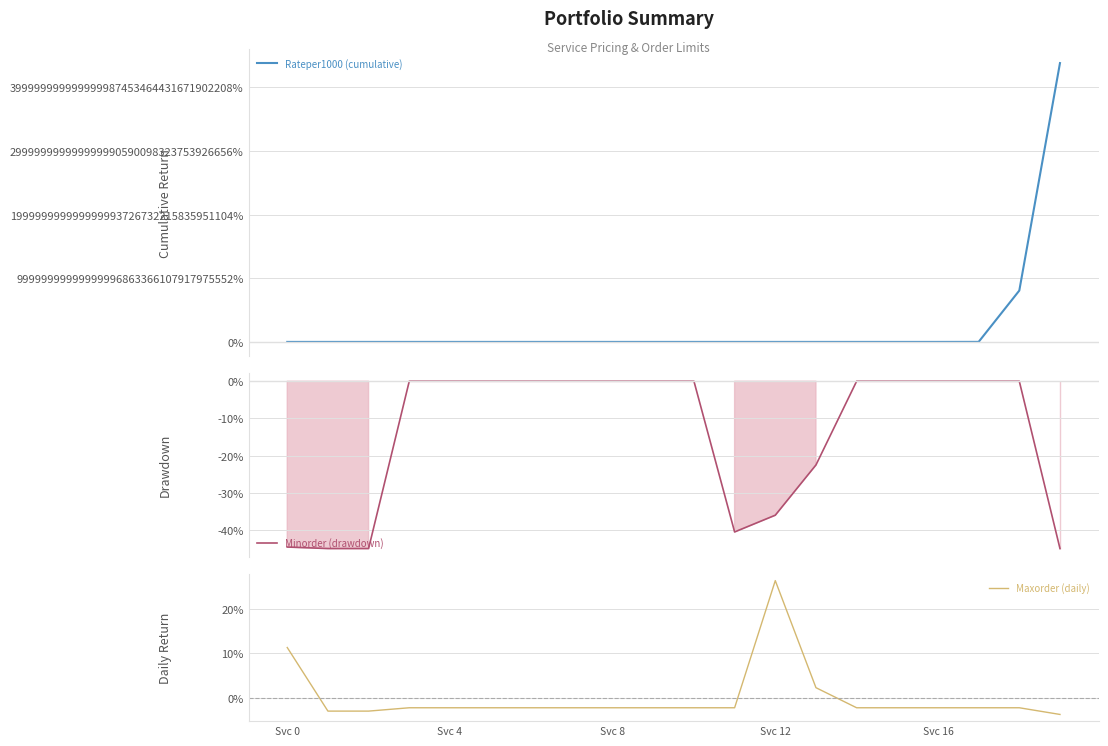

What is the maximum value for Maxorder (daily)?

26.3